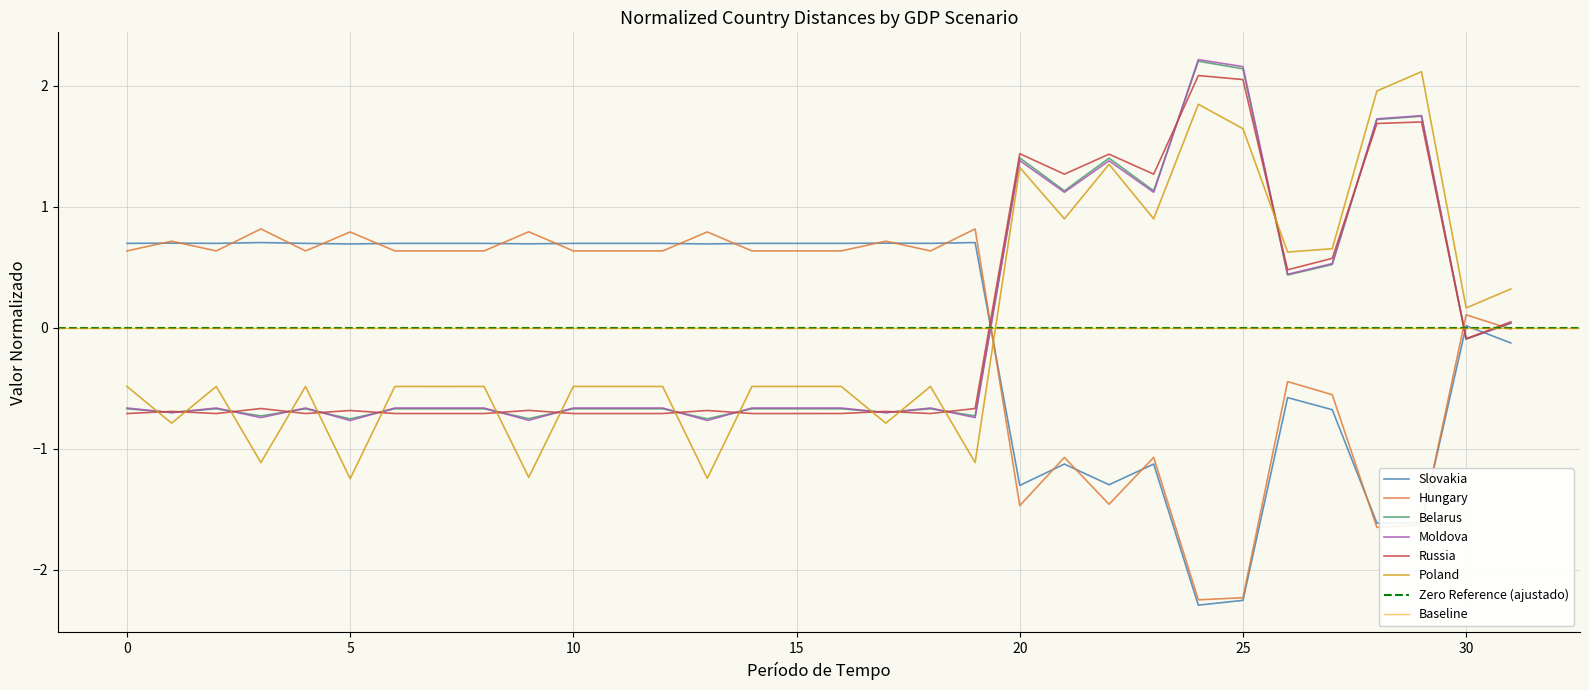

What is the maximum value for Poland?

2.1